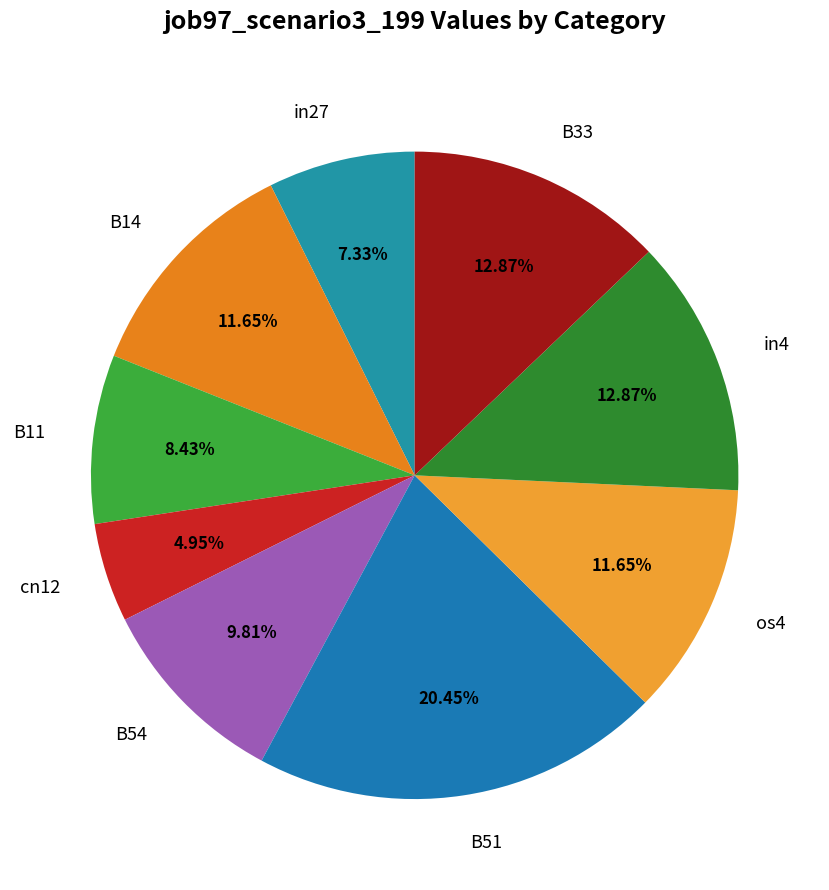

Combined, do B11 and B54 account for over 50%?

No